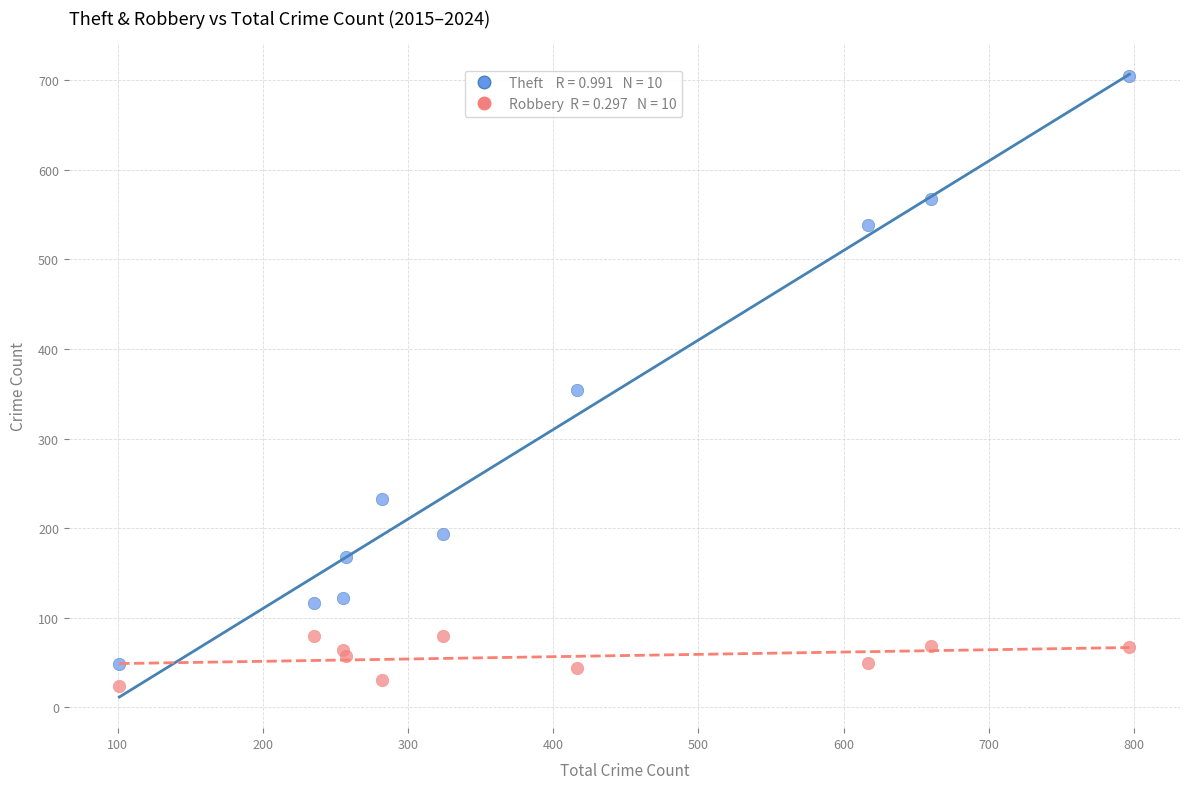

Across all series, what Y value is closest to 364?

354